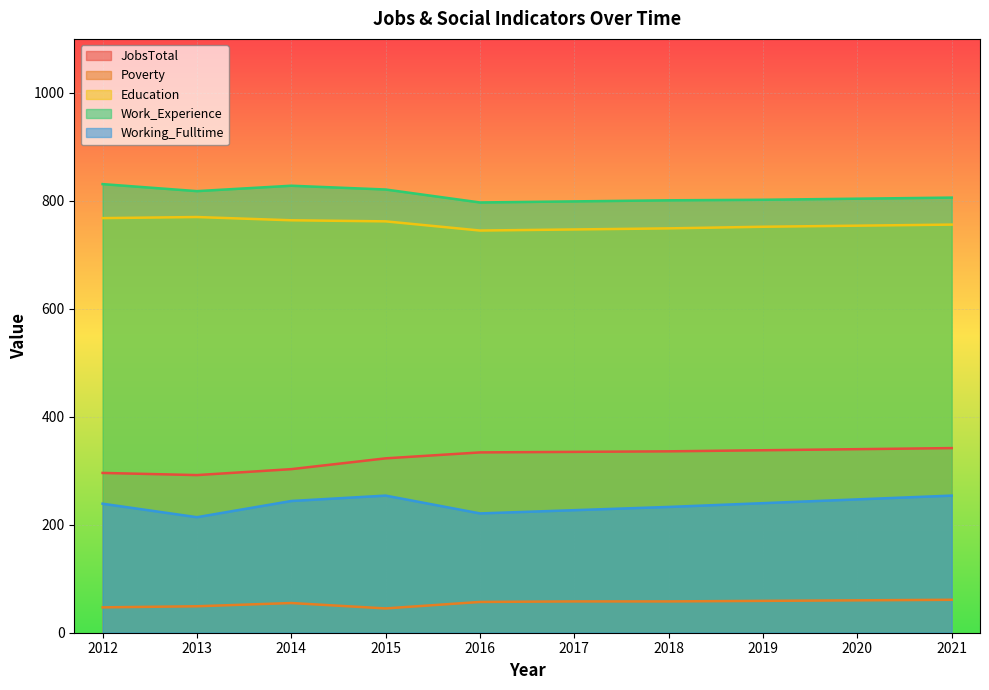

The Work_Experience series shows 363 at 2015. True or false?

False